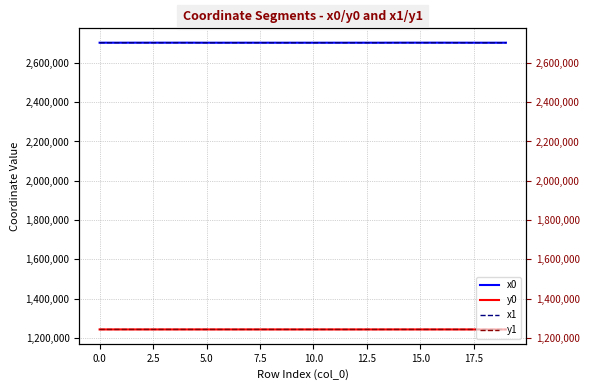

What is the sum of the y1 values at 17 and 12.5?

2485322.1